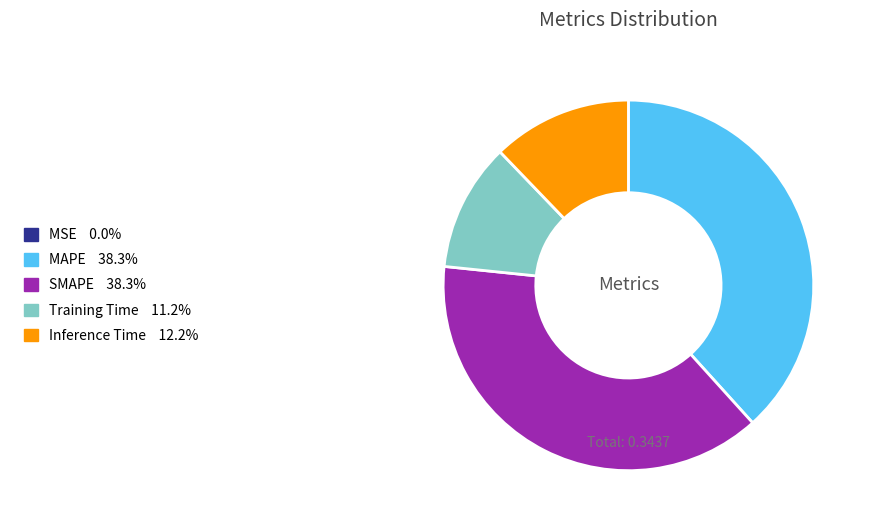

Combined, do Inference Time and Training Time account for over 50%?

No